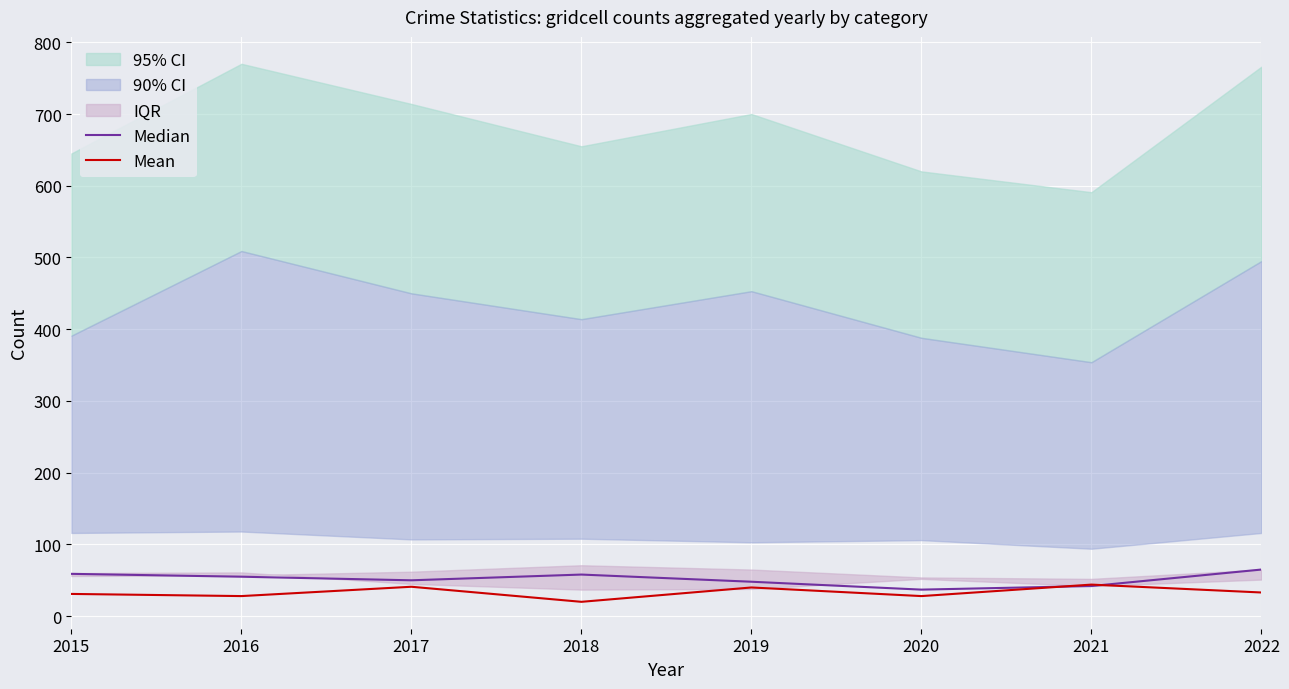

Reading left to right, extract all data points from this chart.

Median: 2015=59	2016=55	2017=50	2018=58	2019=48	2020=37	2021=42	2022=65
Mean: 2015=31	2016=28	2017=41	2018=20	2019=40	2020=28	2021=44	2022=33